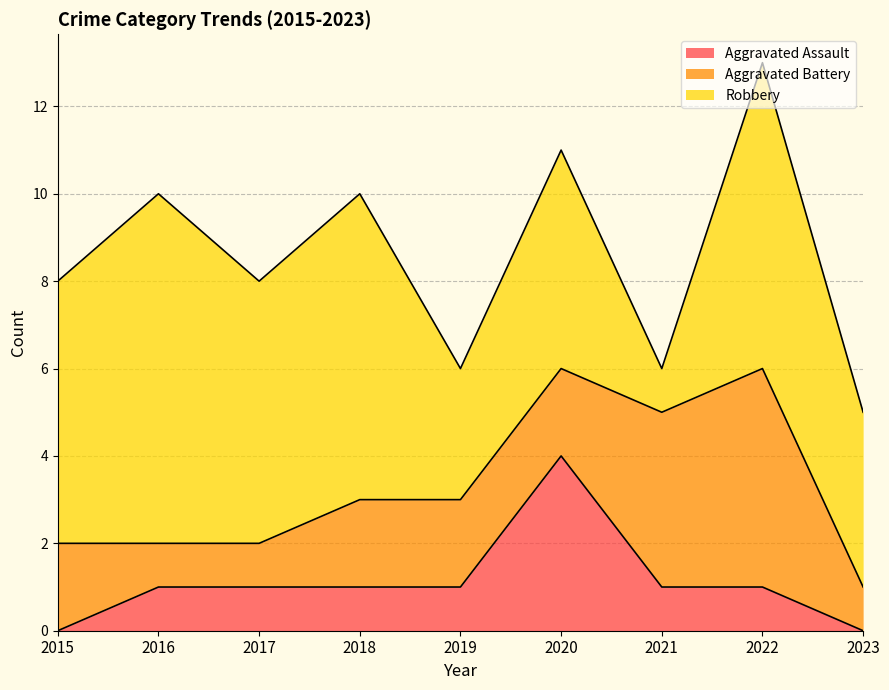

Rank the series by their maximum value, from highest to lowest.

Robbery, Aggravated Battery, Aggravated Assault